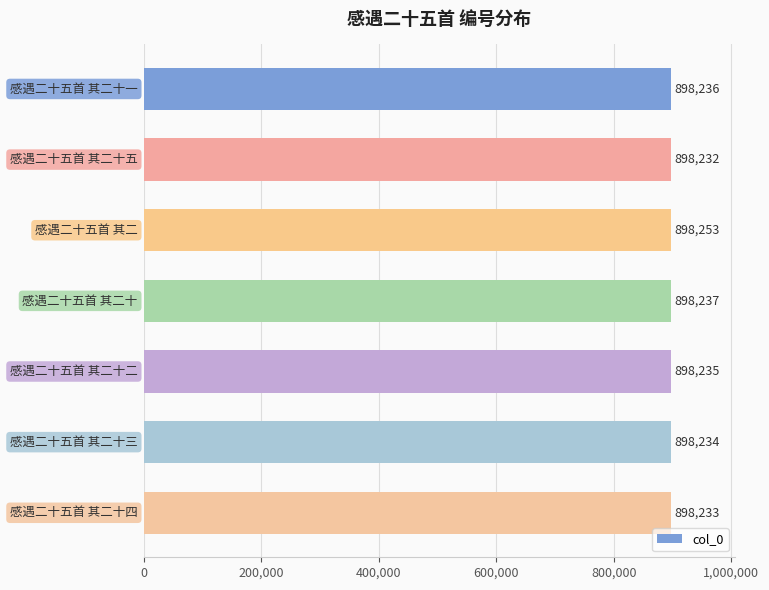

What is the minimum value shown in the chart?

898232